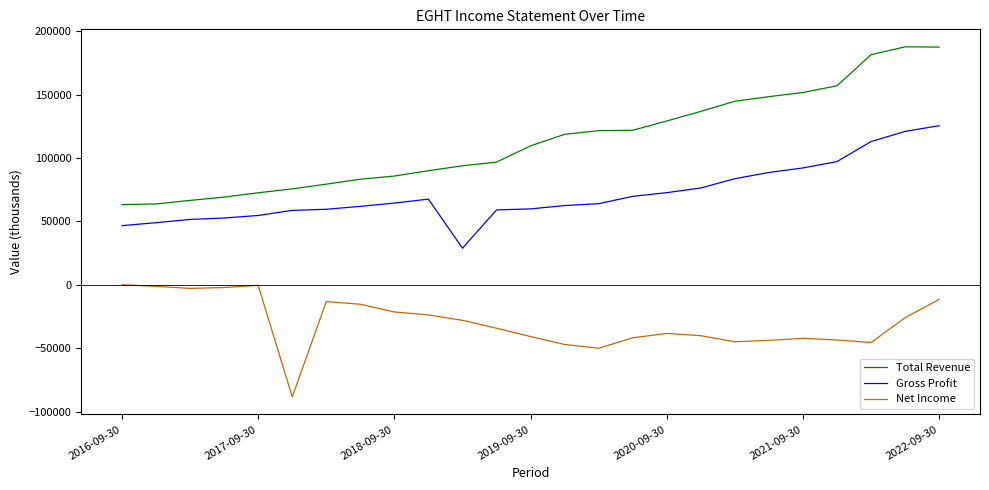

What is the average value of the Total Revenue series?

113372